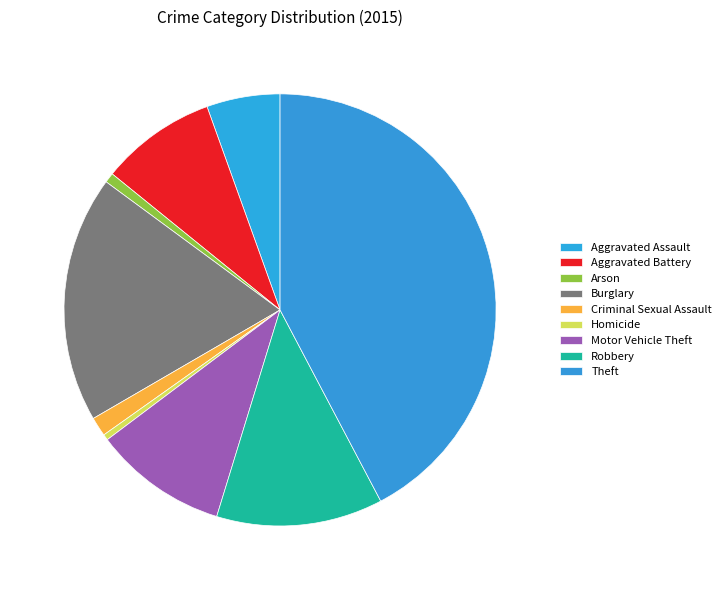

Count the number of slices in the pie.

9